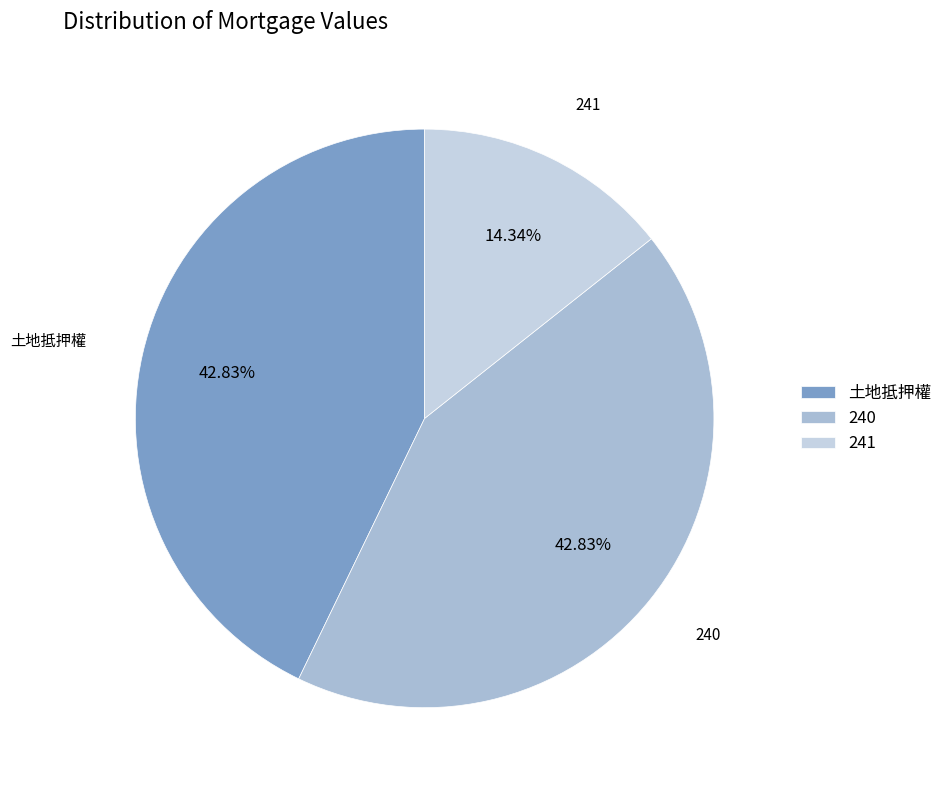

Combined, what portion of the pie is 241 and 土地抵押權?

57.2%